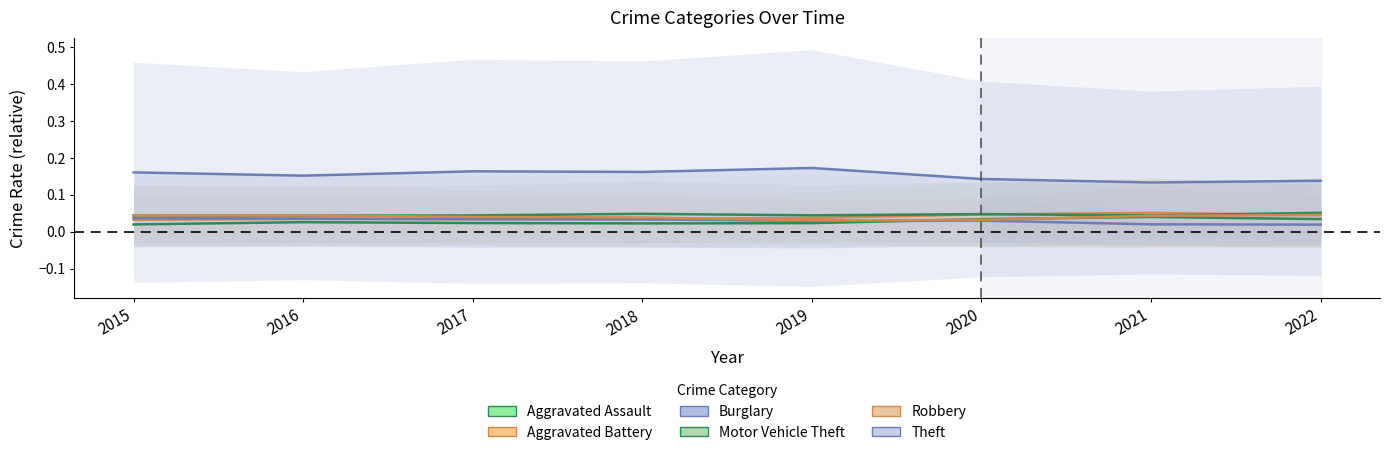

Reading left to right, transcribe all the data shown in this chart.

Aggravated Assault: 2015=0.0	2016=0.0	2017=0.0	2018=0.0	2019=0.0	2020=0.0	2021=0.0	2022=0.0
Aggravated Battery: 2015=0.0	2016=0.0	2017=0.0	2018=0.0	2019=0.0	2020=0.0	2021=0.1	2022=0.0
Burglary: 2015=0.0	2016=0.0	2017=0.0	2018=0.0	2019=0.0	2020=0.0	2021=0.0	2022=0.0
Motor Vehicle Theft: 2015=0.0	2016=0.0	2017=0.0	2018=0.0	2019=0.0	2020=0.0	2021=0.0	2022=0.1
Robbery: 2015=0.0	2016=0.0	2017=0.0	2018=0.0	2019=0.0	2020=0.0	2021=0.0	2022=0.0
Theft: 2015=0.2	2016=0.2	2017=0.2	2018=0.2	2019=0.2	2020=0.1	2021=0.1	2022=0.1